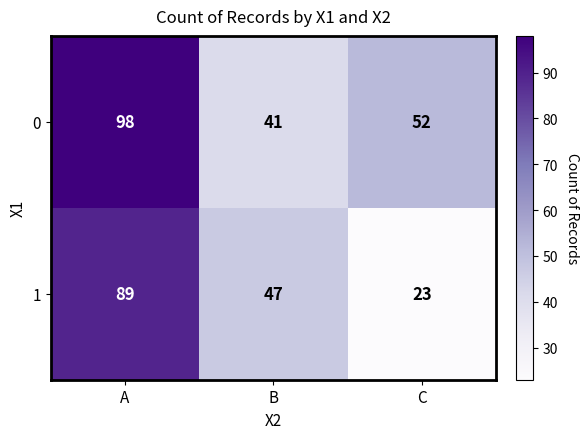

How many distinct data groups are displayed?

2